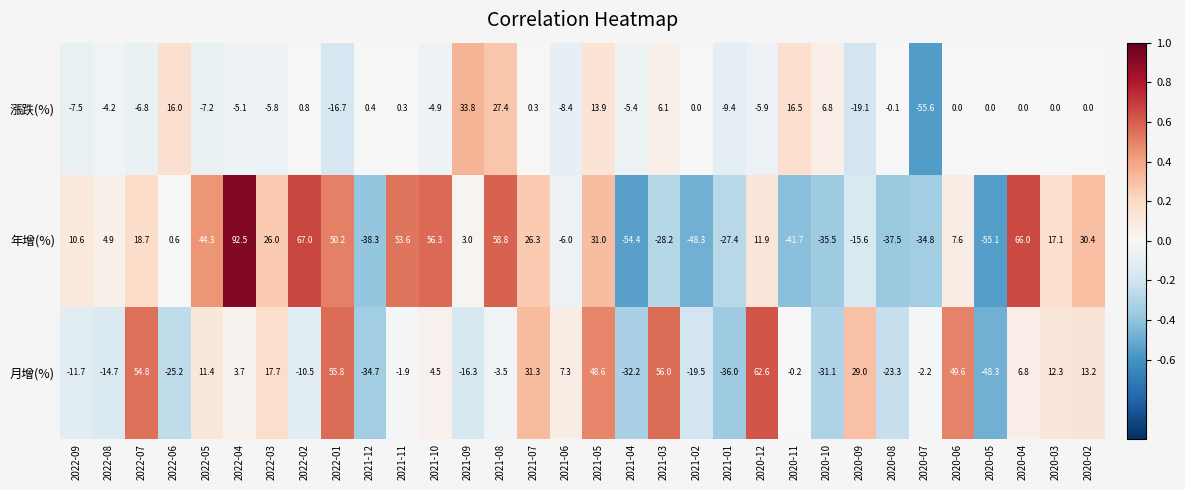

The value of 月增(%) at 2020-05 is -48.3. True or false?

True